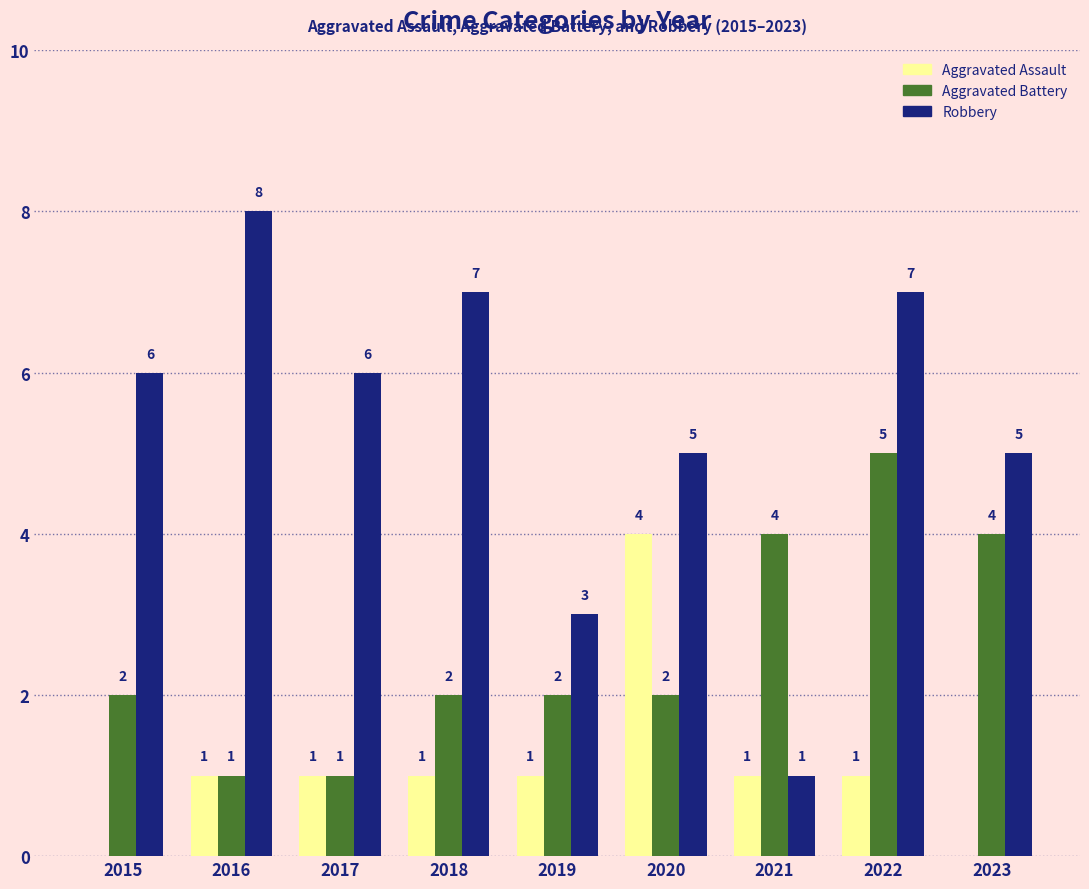

What is the total value across all series at 2018?

10